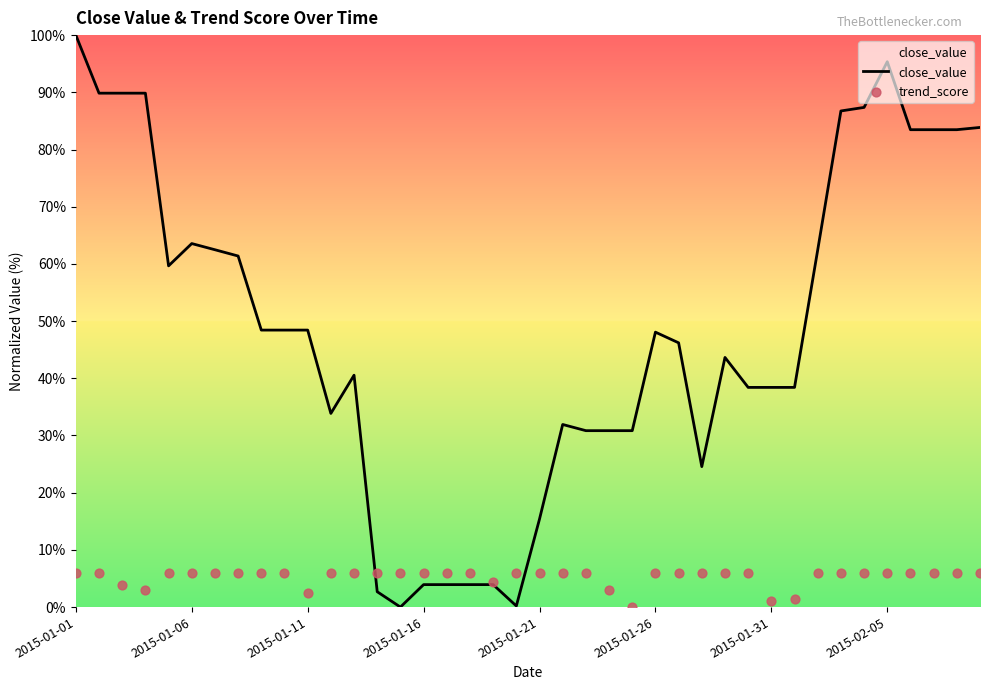

At which category is the sum across all series the highest?

2015-01-01